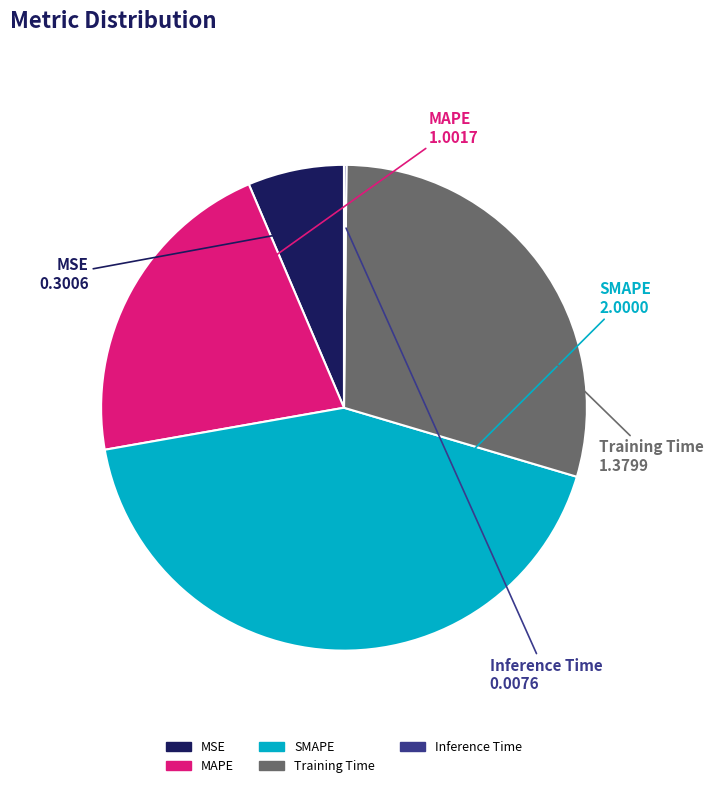

Is it true that MAPE is 21% of the pie?

True